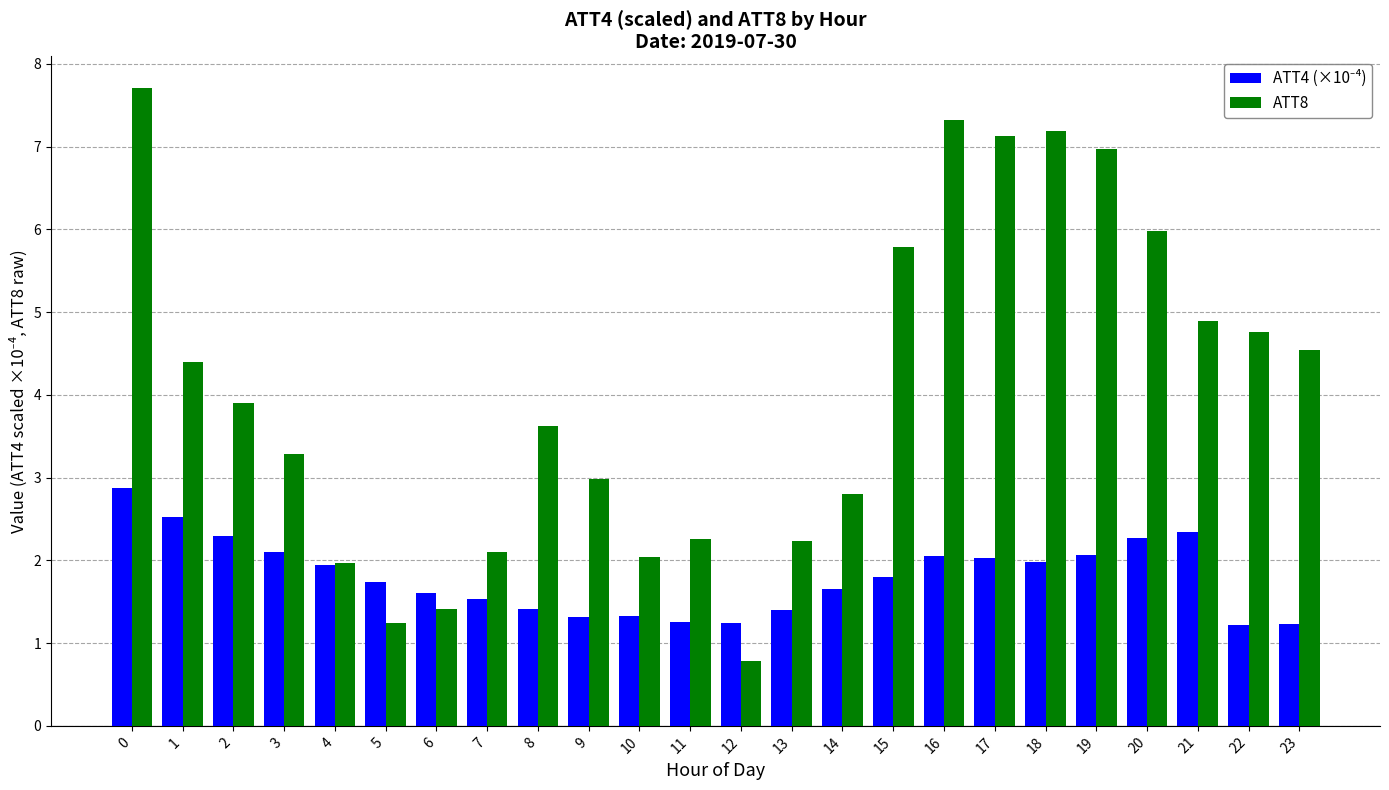

What is the maximum value shown in the chart?

7.7